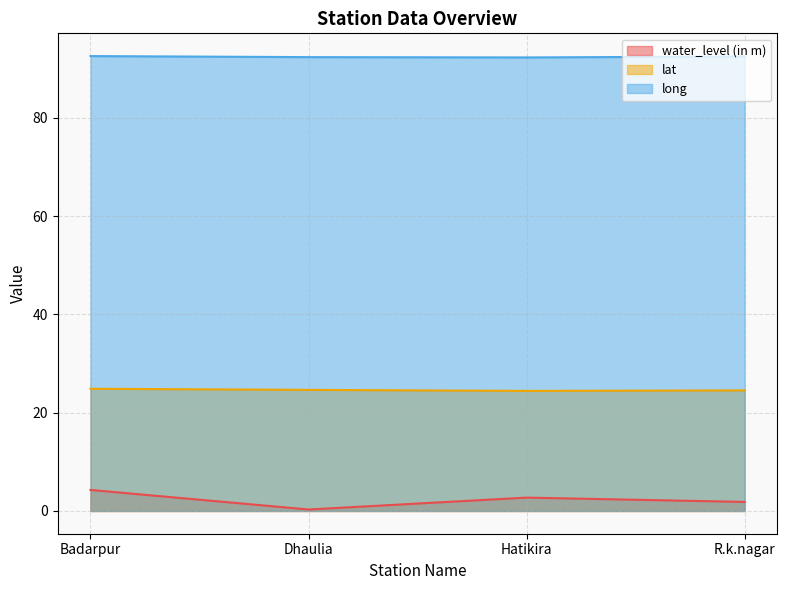

At Dhaulia, list the series in order from smallest to largest.

water_level (in m), lat, long